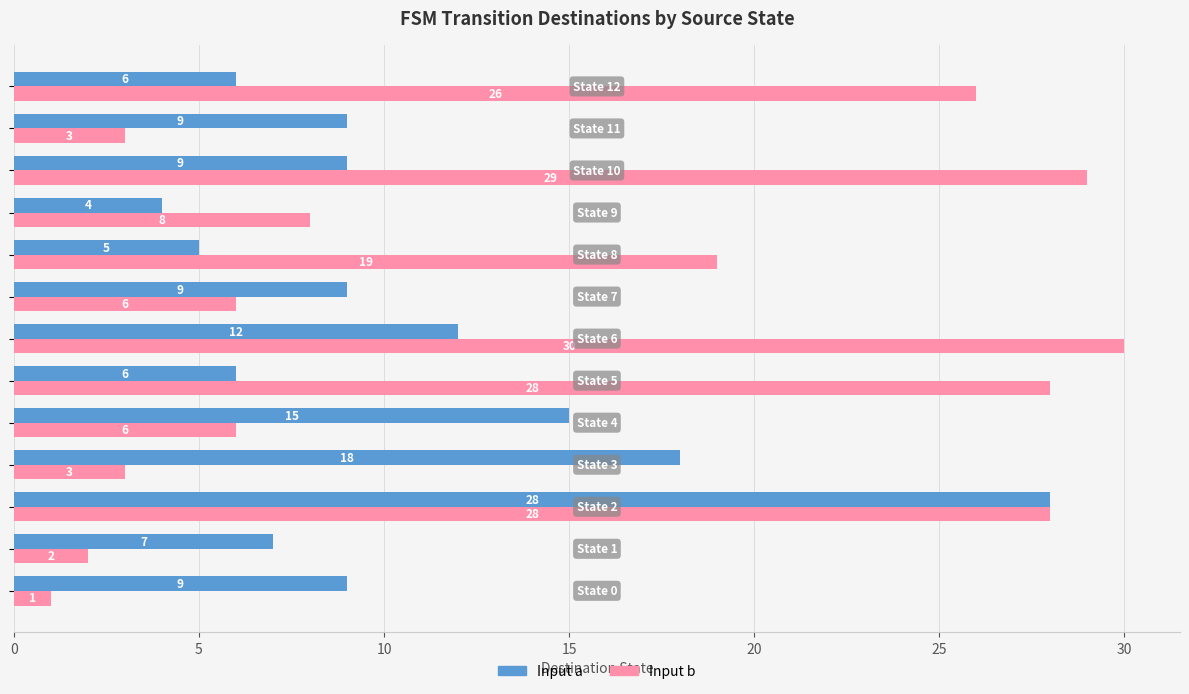

Which series has the widest spread of values?

Input b